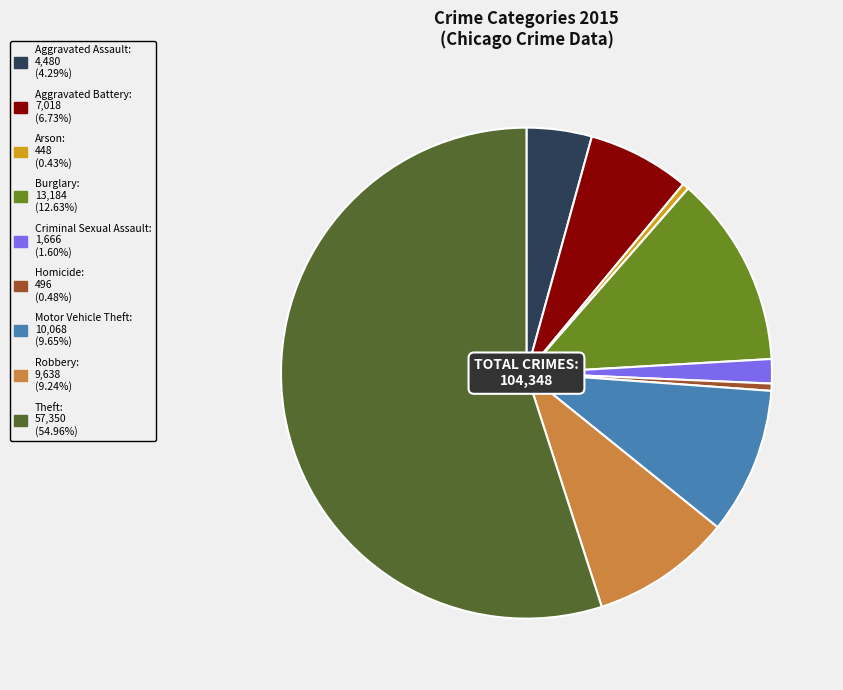

How many slices are in this pie chart?

9